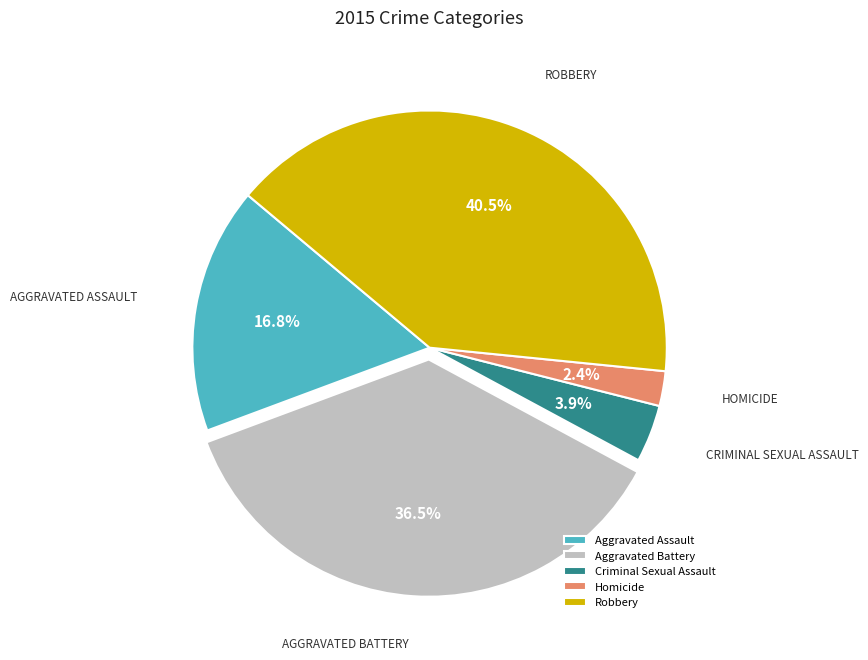

Approximately how many times larger is the value at Aggravated Assault compared to Aggravated Battery?

0.5